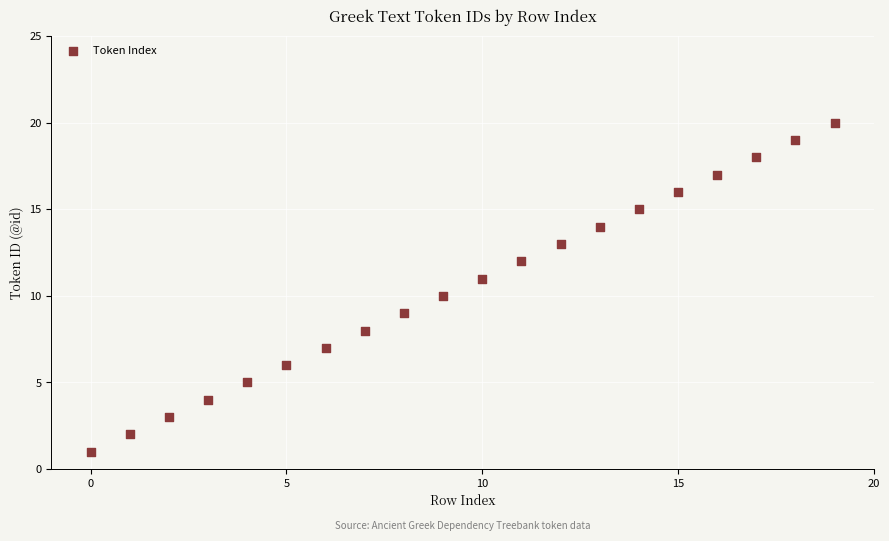

What is the range of Y values (max minus min)?

19